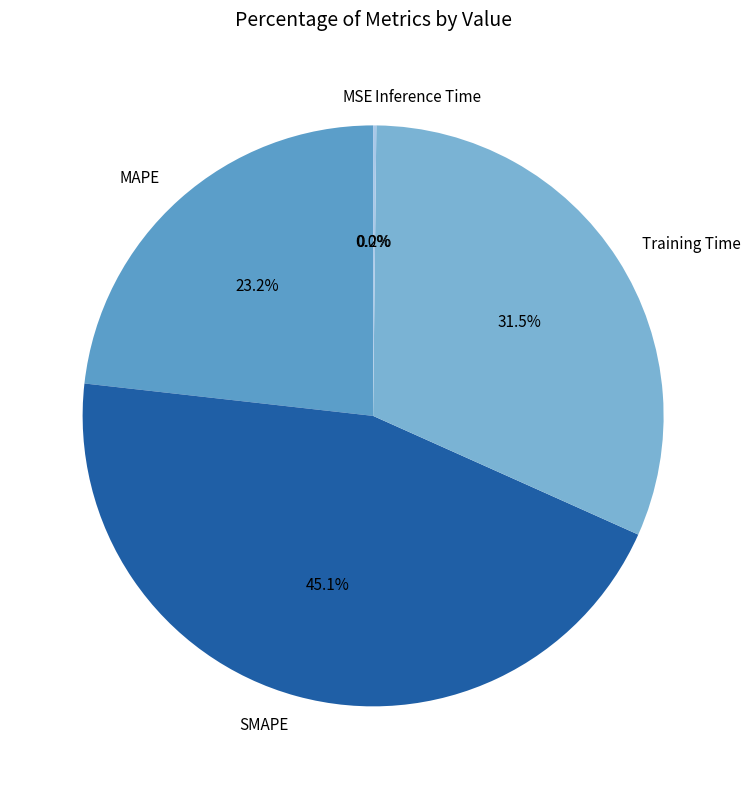

Which category has the biggest portion of the pie?

SMAPE